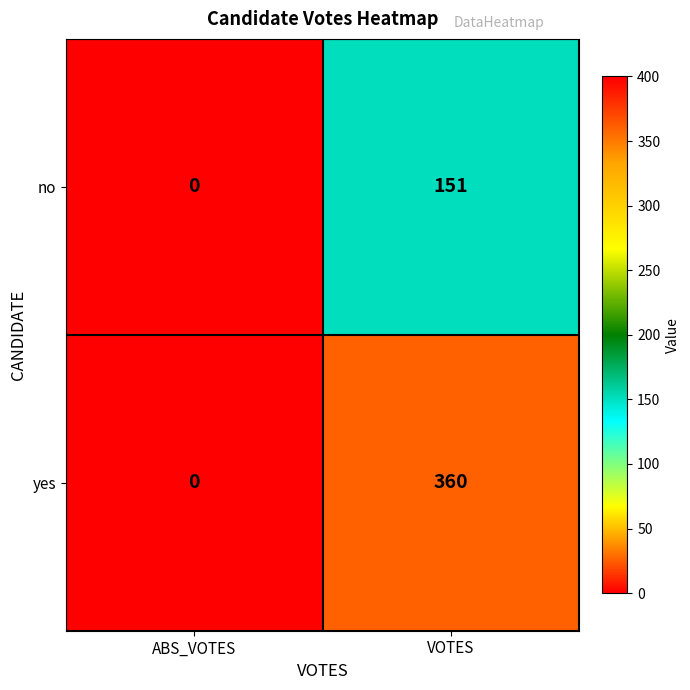

At how many categories does at least one series exceed 231?

1